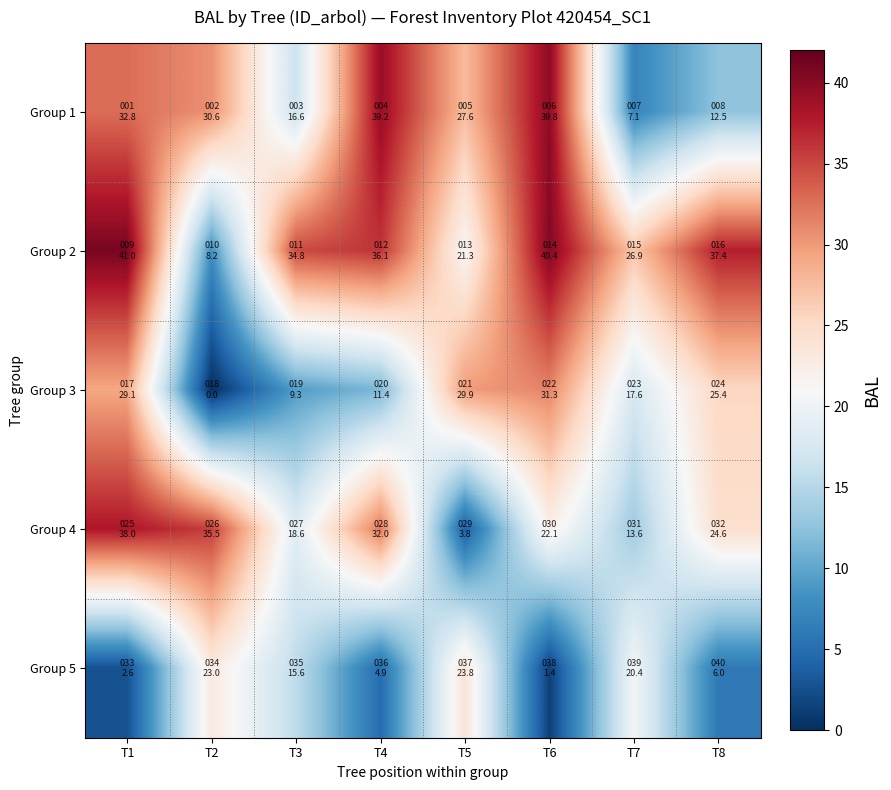

Between T1 and T2, which series saw the biggest shift?

Group 2